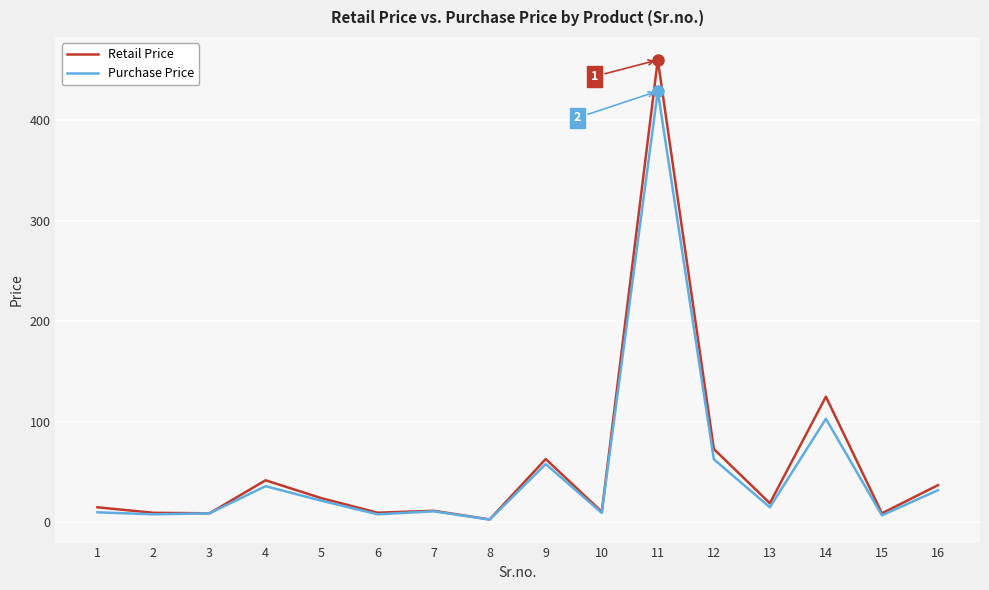

What is the maximum value for Purchase Price?

429.0